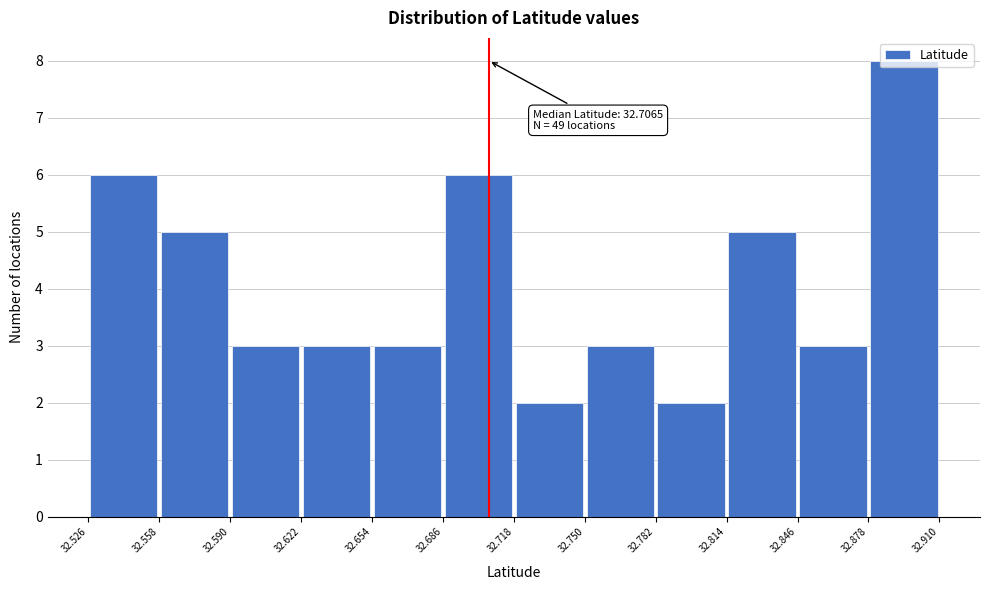

Over which range of the x-axis is the bar tallest?

32.878 to 32.910